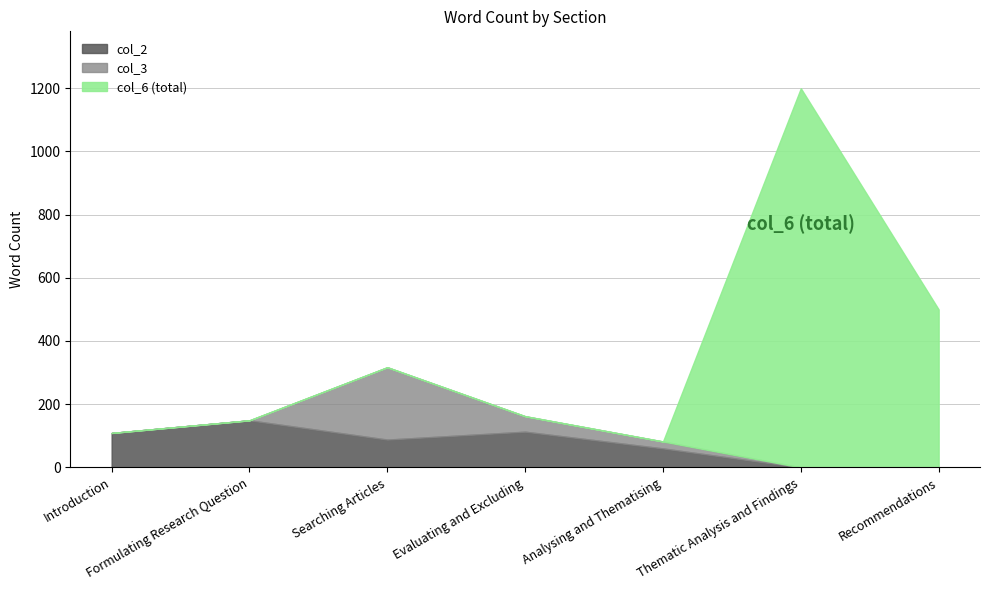

True or false: col_2 and col_6 intersect in this chart.

False